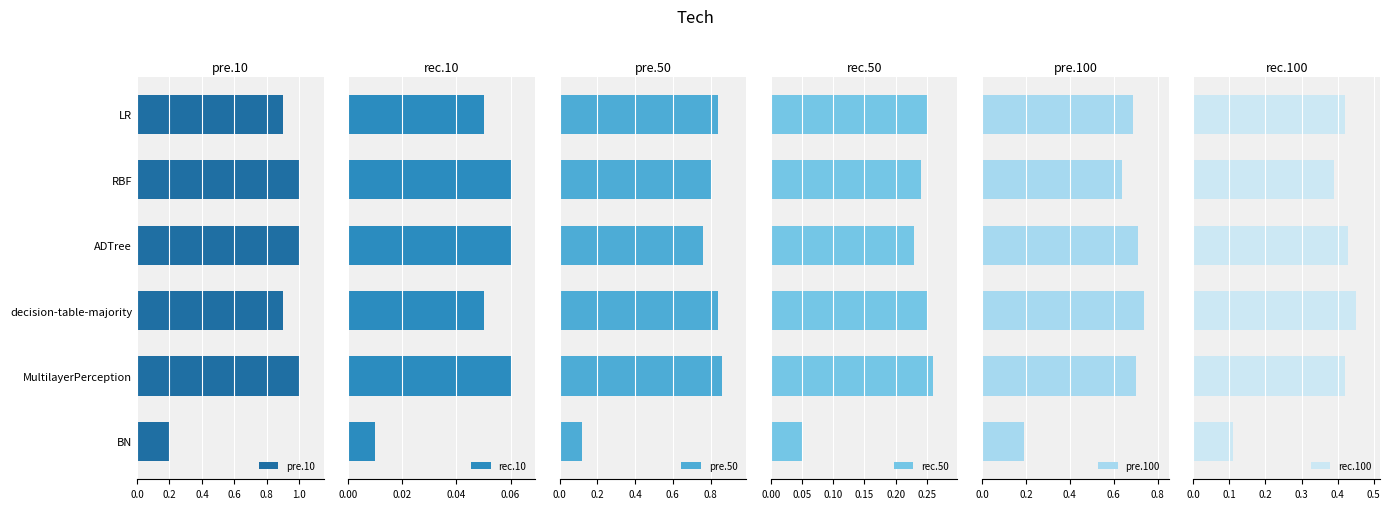

The value of pre.10 at MultilayerPerception is 1.5. True or false?

False